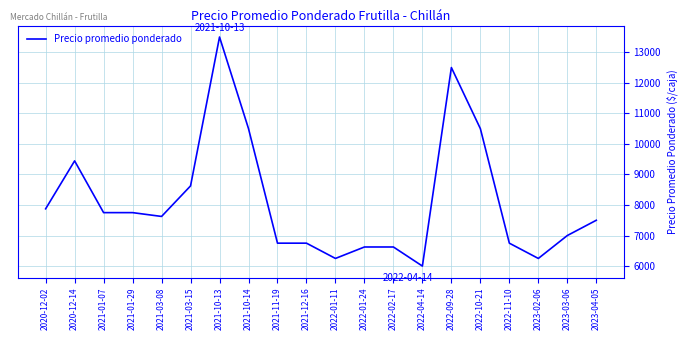

What is the difference between the values at 2022-01-11 and 2021-01-07?

1500